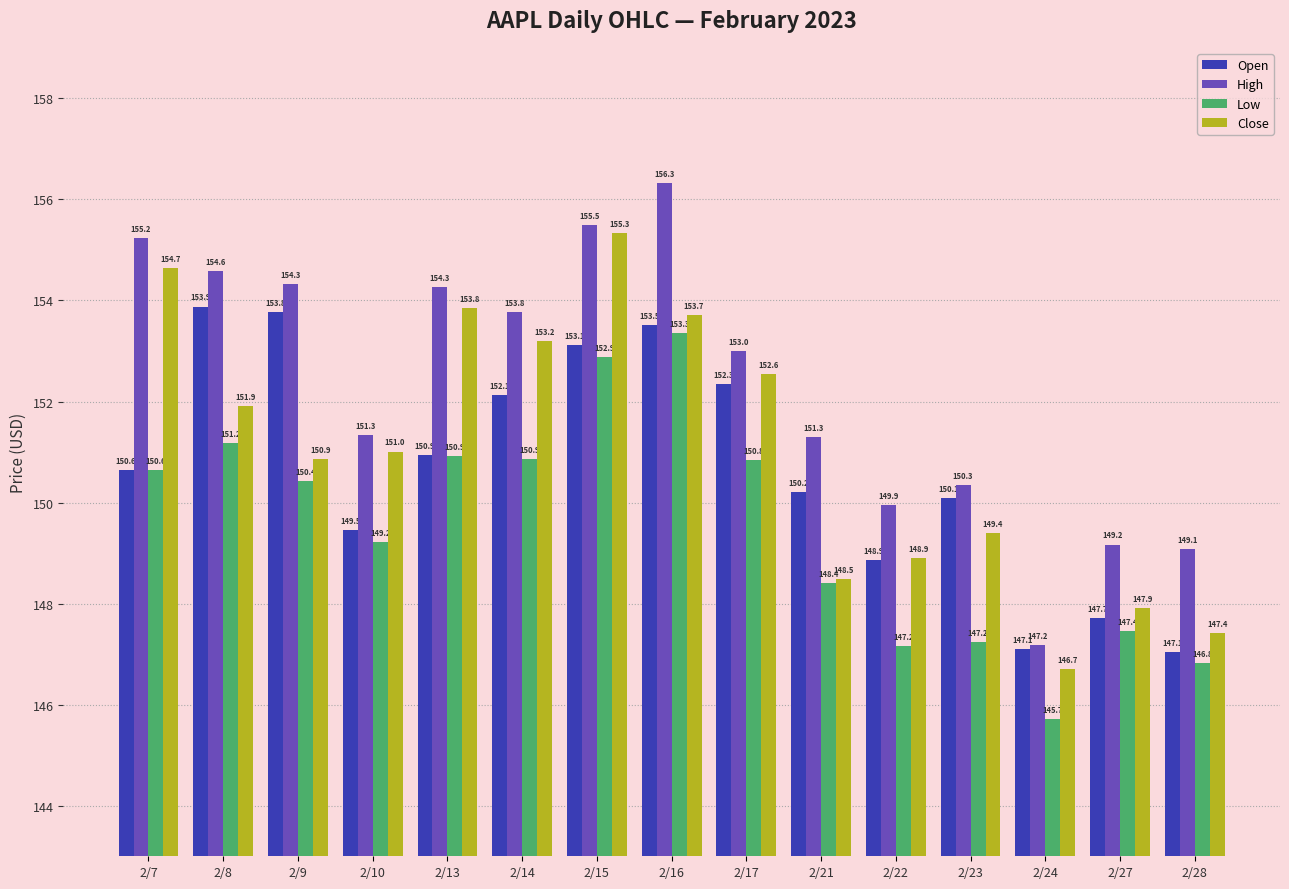

What is the total value across all series at 2/10?

601.0